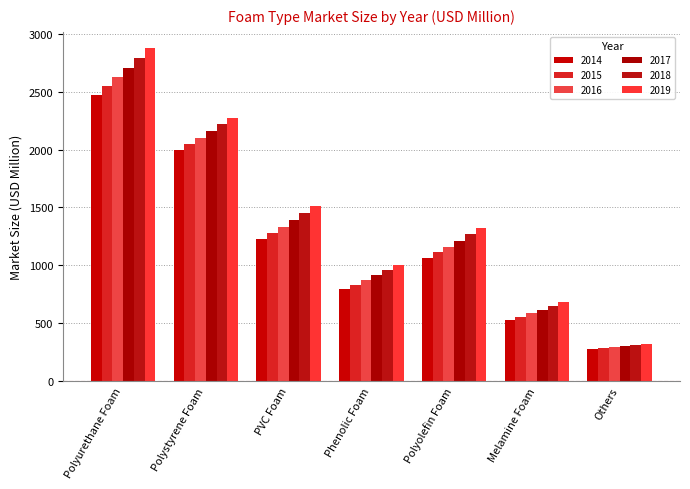

At how many categories does at least one series exceed 560?

6